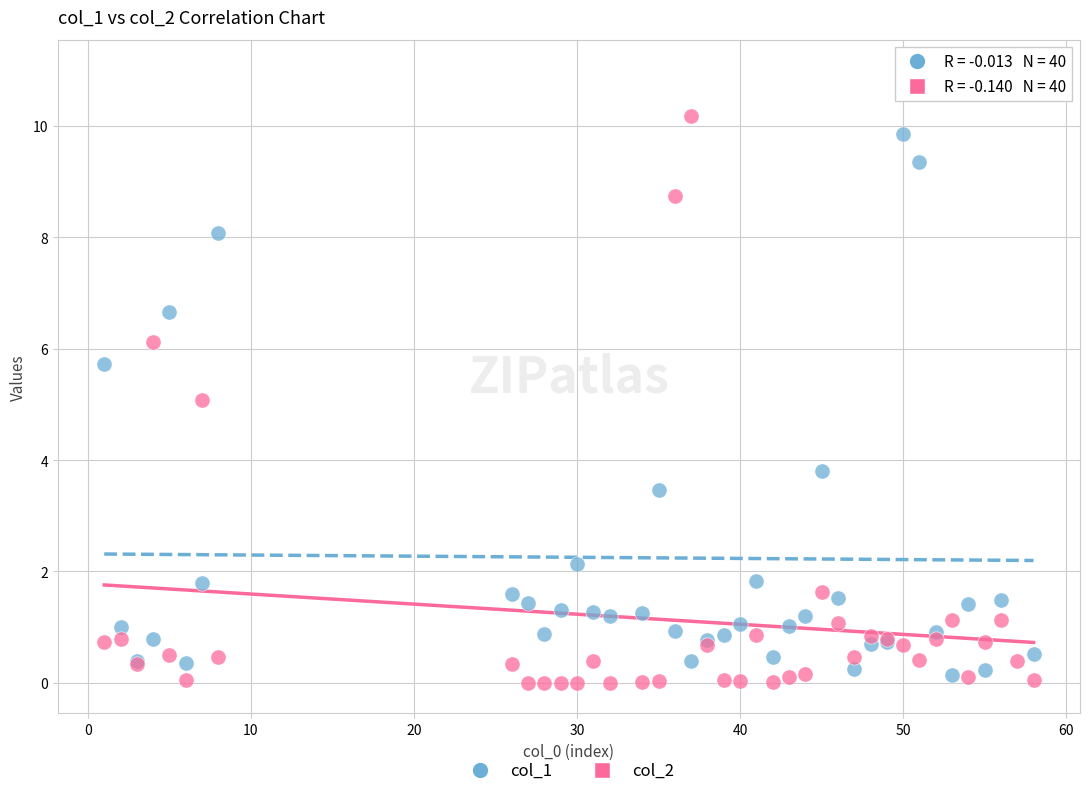

Which series has the widest spread of Y values?

col_1